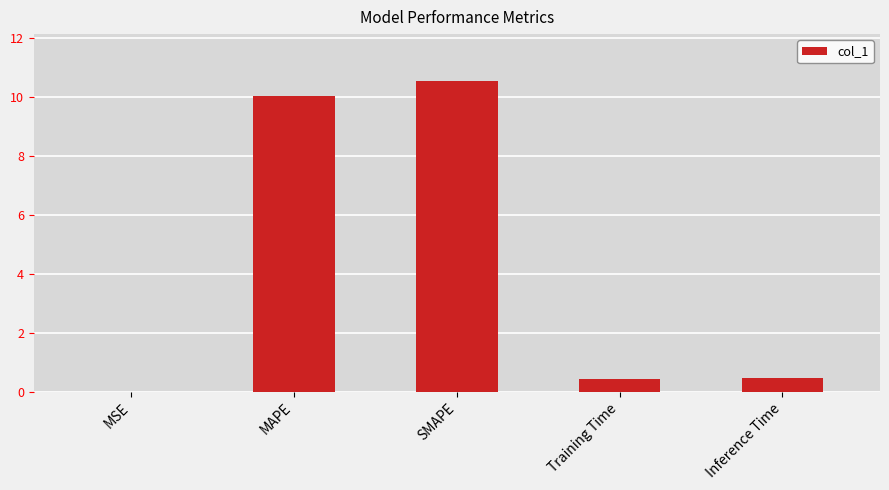

What is the sum of all values?

21.5